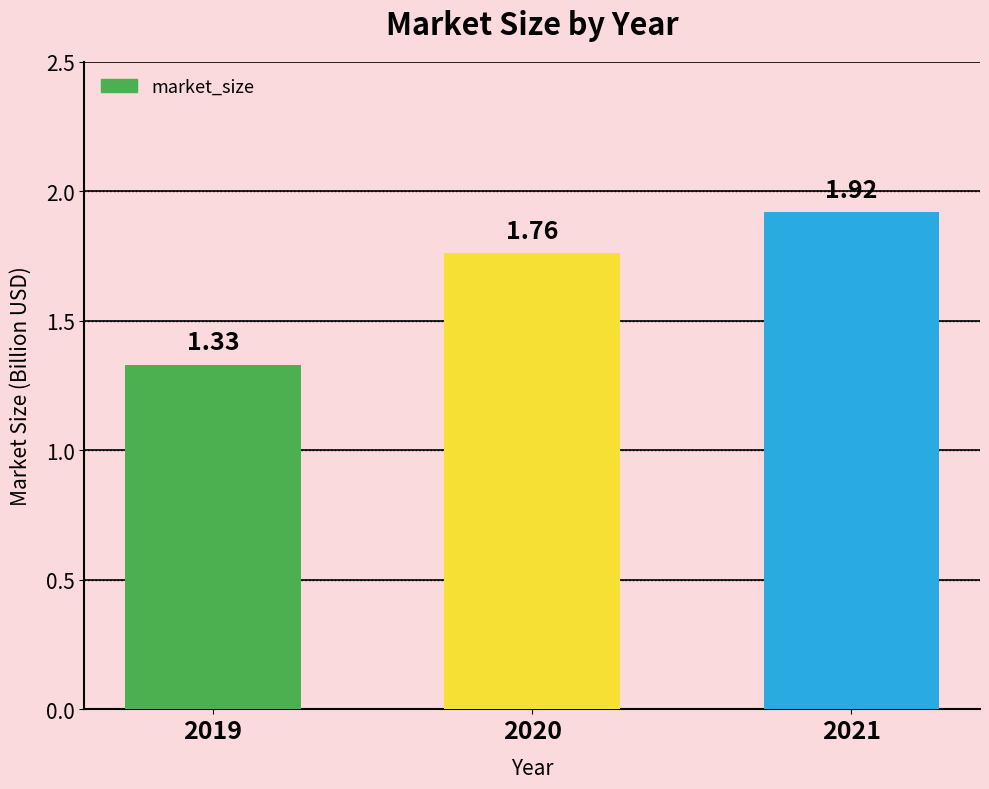

Count the values in the range 1 to 2.

3